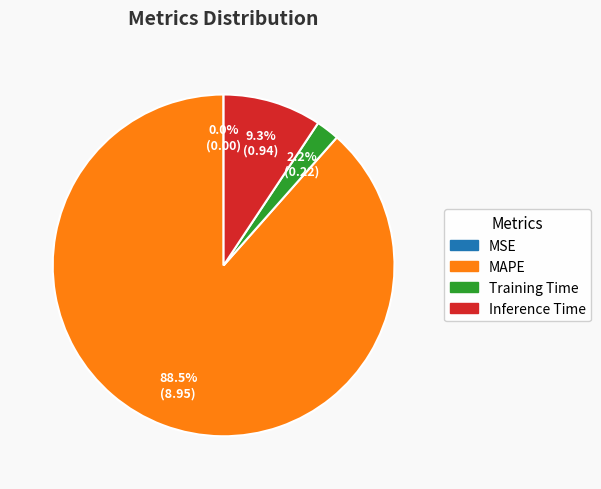

What is the largest slice in the pie chart?

MAPE